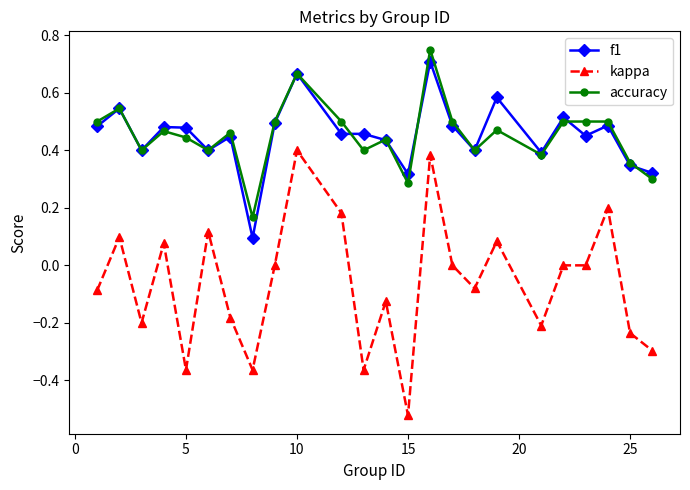

Is this an area chart (filled region under the line)?

No